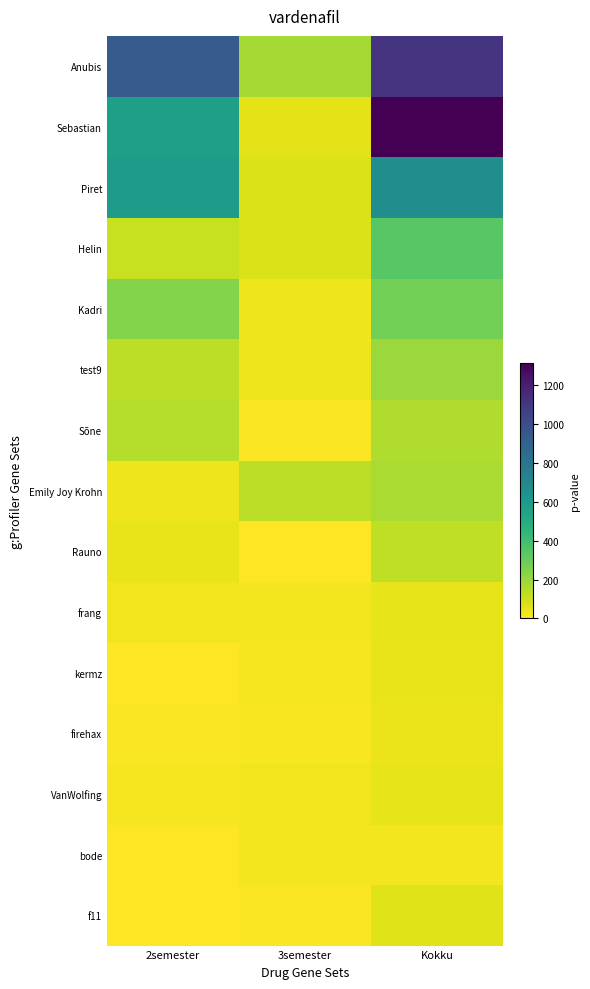

At Kokku, list the series in order from smallest to largest.

bode, firehax, kermz, VanWolfing, frang, f11, Rauno, Sõne, Emily Joy Krohn, test9, Kadri, Helin, Piret, Anubis, Sebastian